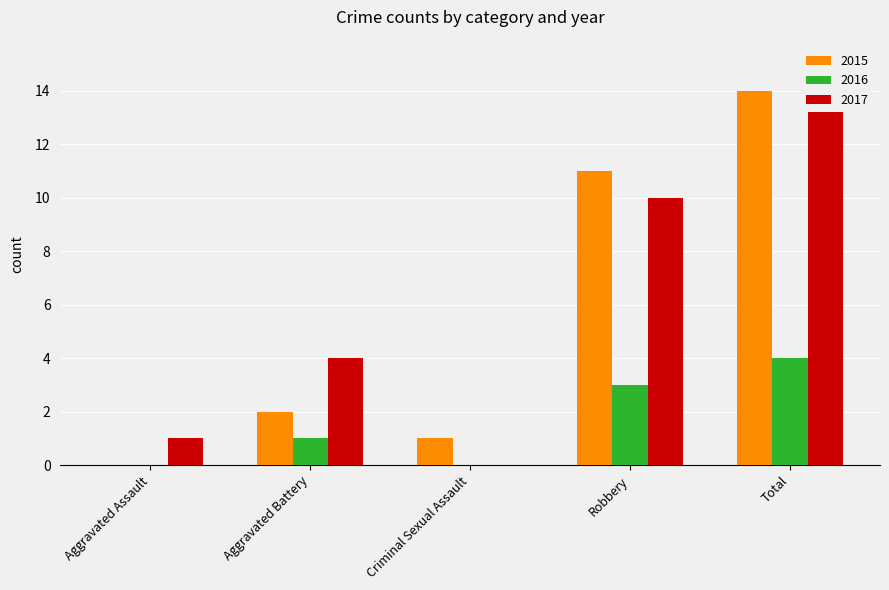

What is the maximum value for 2015?

14